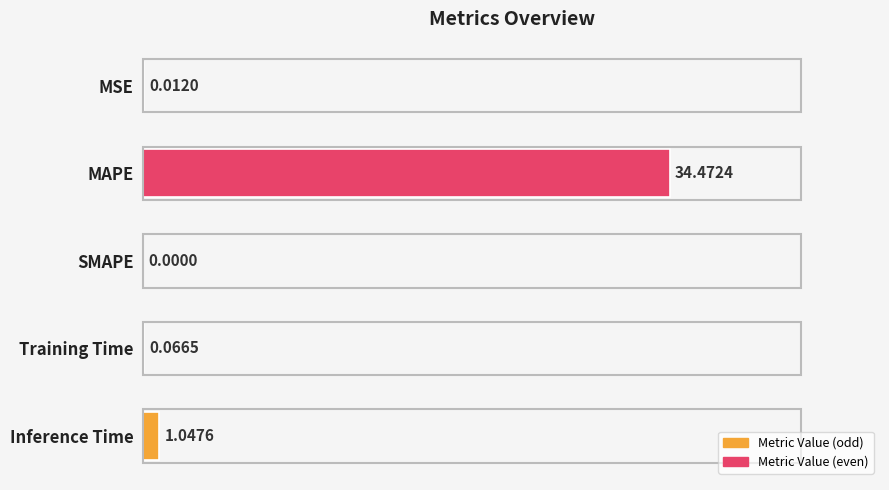

Which has a higher value, Training Time or Inference Time?

Inference Time